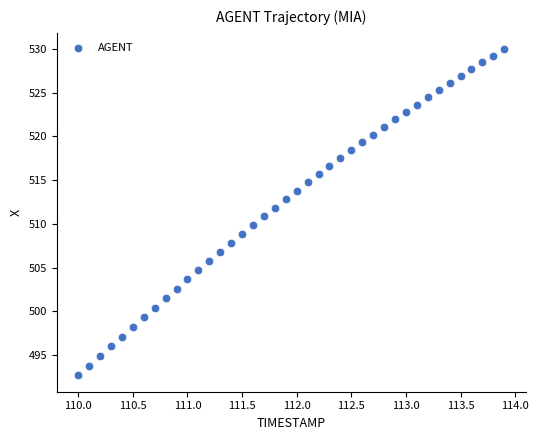

What is the range of X values (max minus min)?

3.9